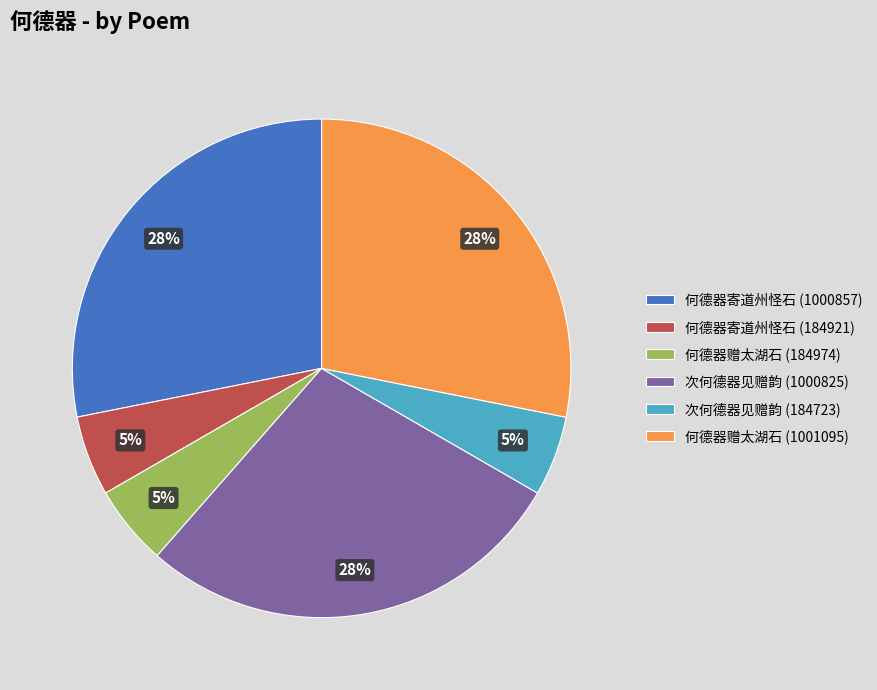

To the nearest percent, what is the average slice percentage?

17%